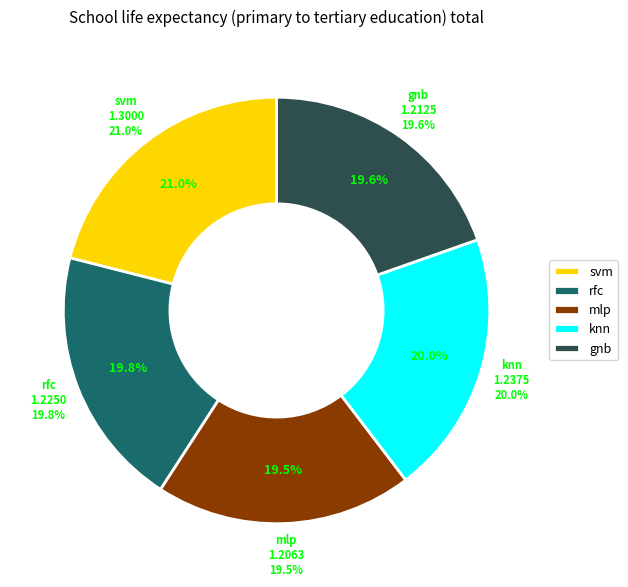

Does knn represent more than half of the total?

No